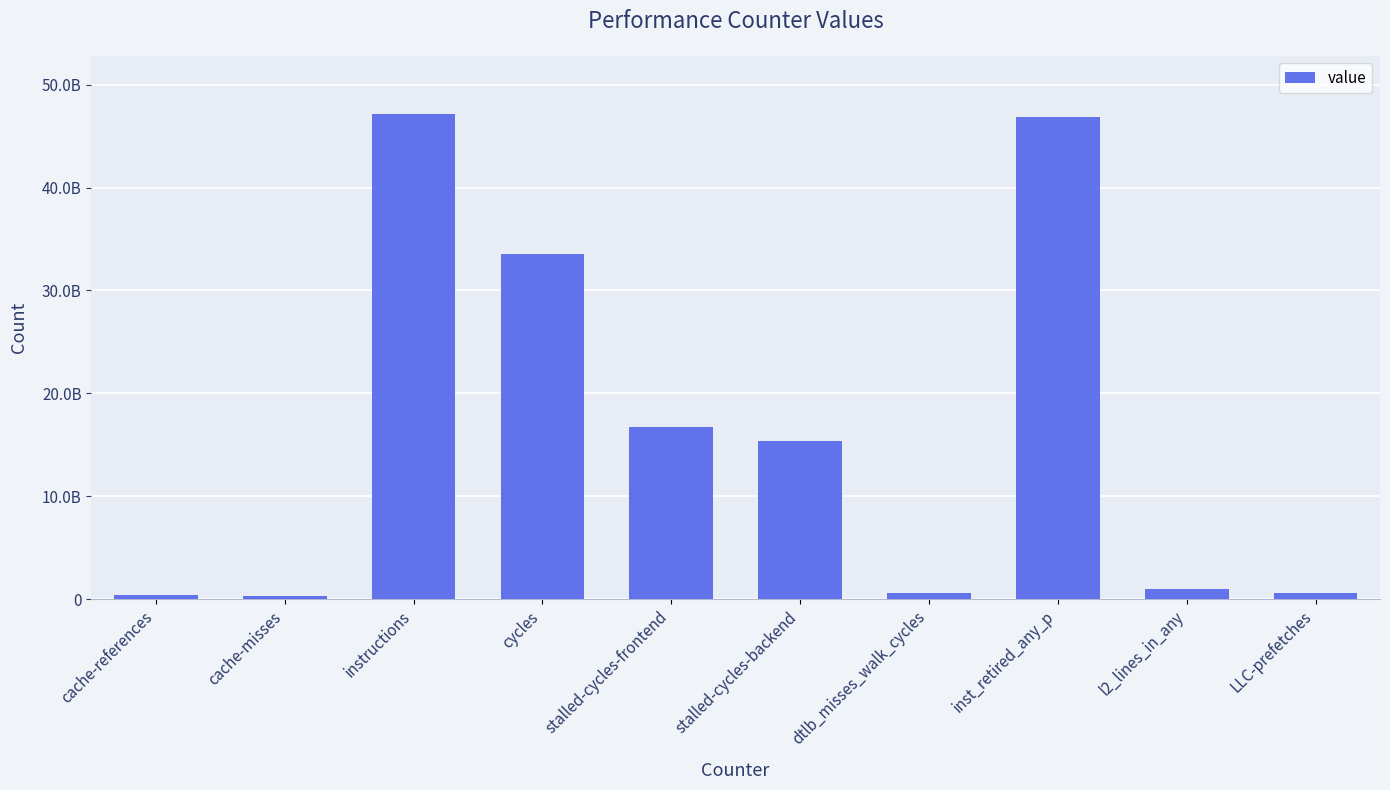

What is the label of the 5th bar from the right?

stalled-cycles-backend